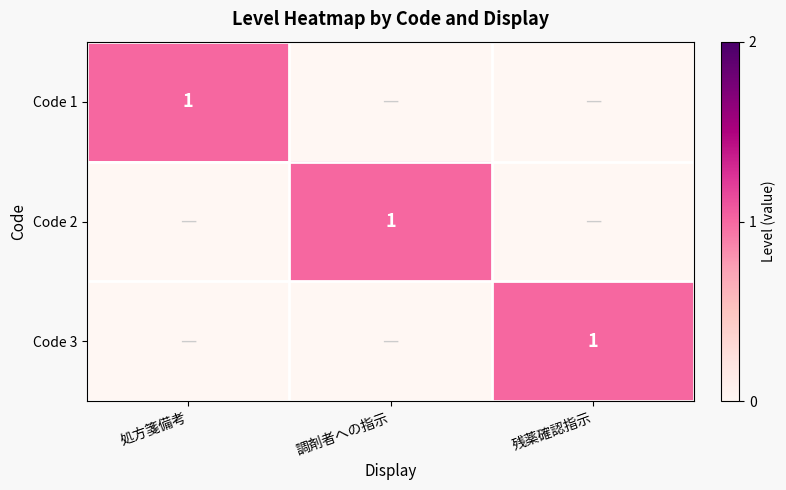

The Code 3 series shows 2 at 残薬確認指示. True or false?

False